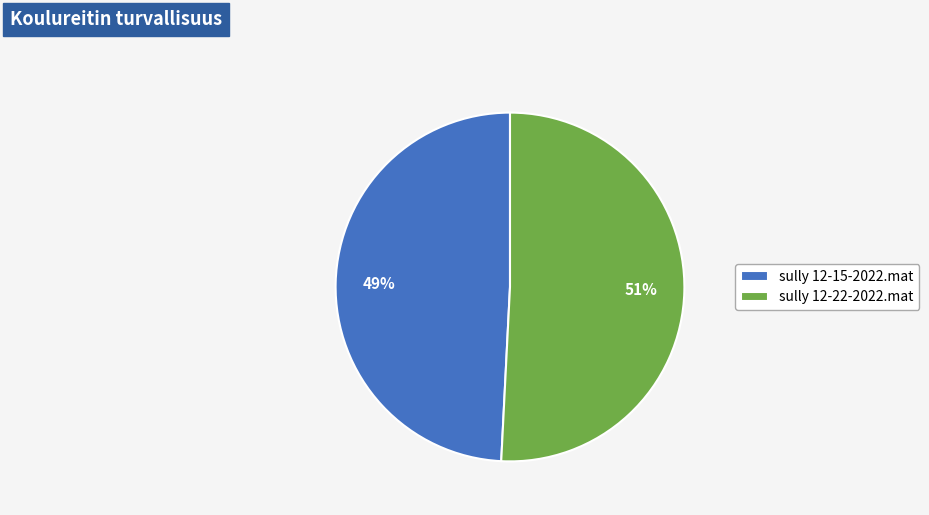

Rank the categories by value from lowest to highest.

sully 12-15-2022.mat, sully 12-22-2022.mat